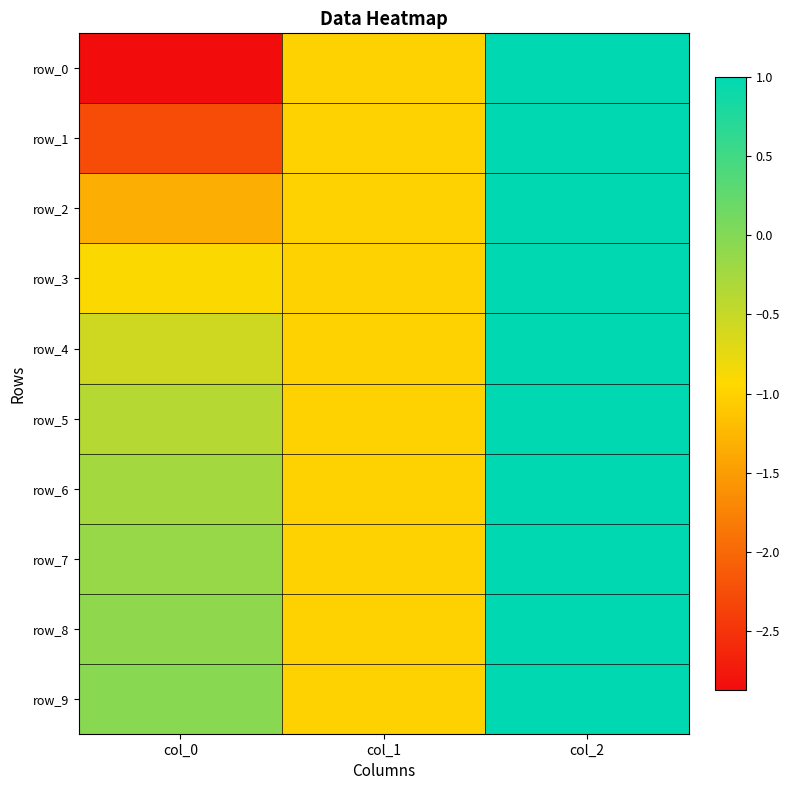

How many distinct data groups are displayed?

10